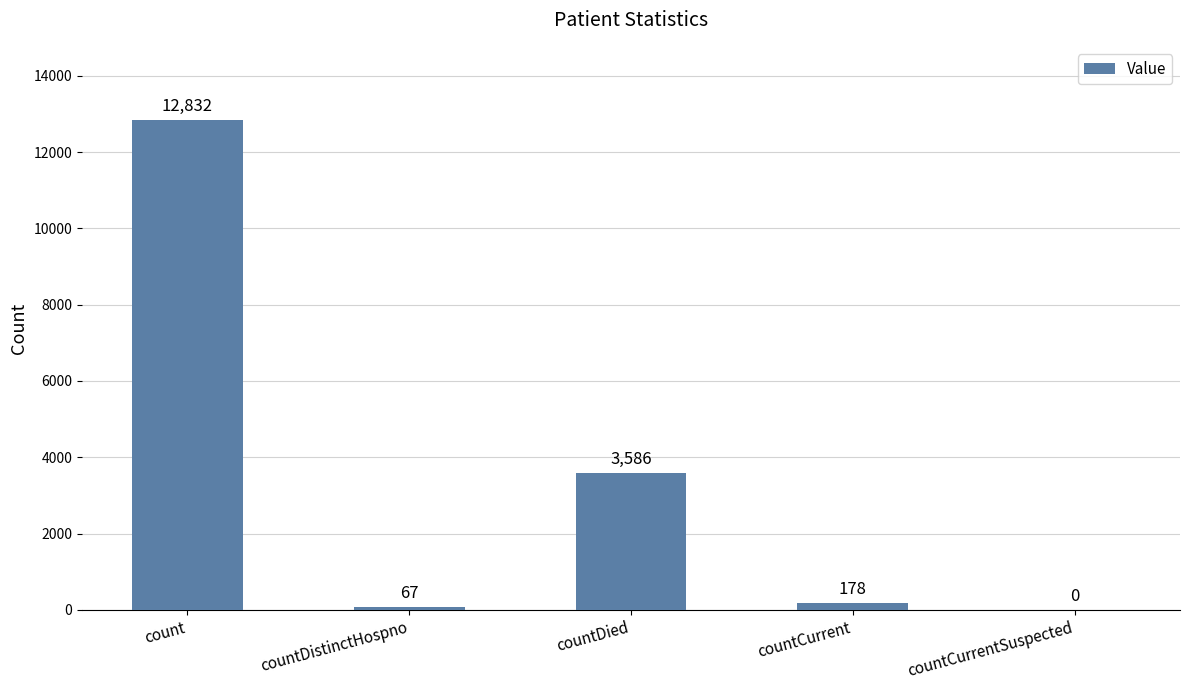

What is the difference between the values at count and countCurrent?

12654